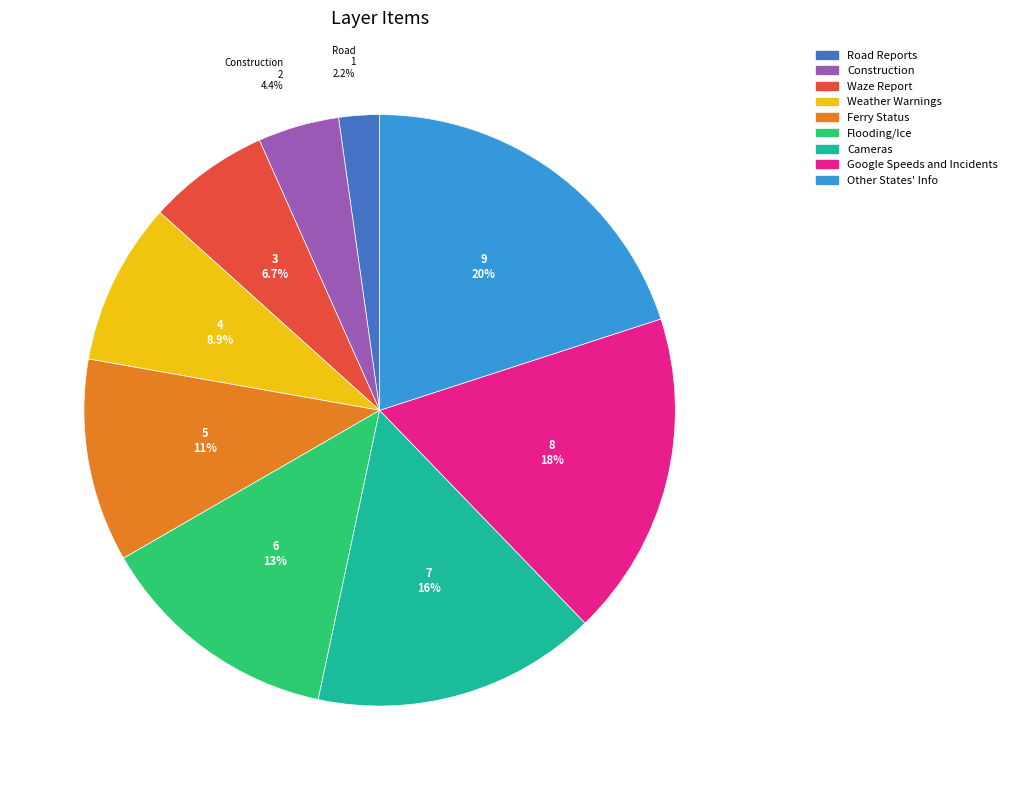

Combined, what portion of the pie is Other States' Info and Waze Report?

26.7%